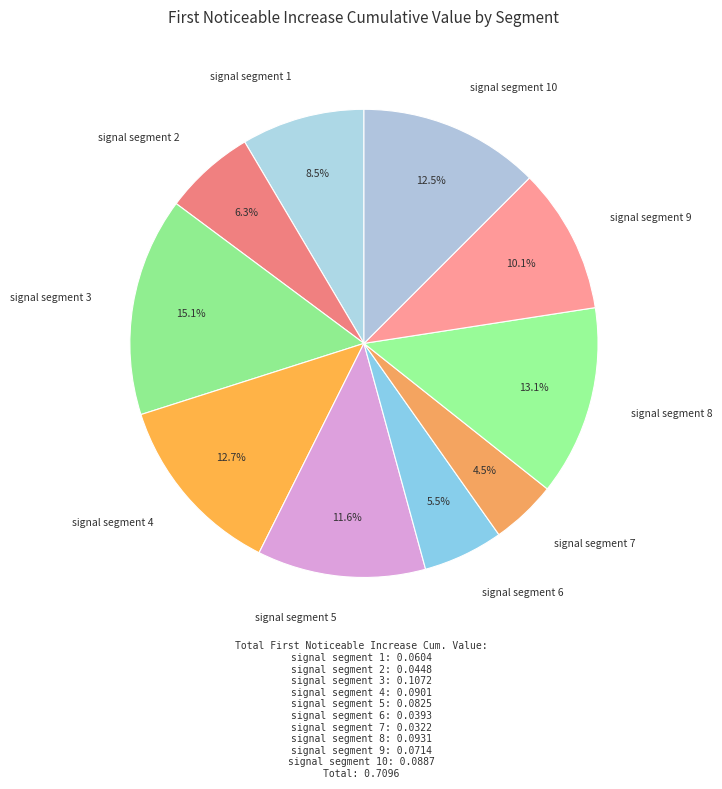

Rank the categories by value from highest to lowest.

signal segment 3, signal segment 8, signal segment 4, signal segment 10, signal segment 5, signal segment 9, signal segment 1, signal segment 2, signal segment 6, signal segment 7